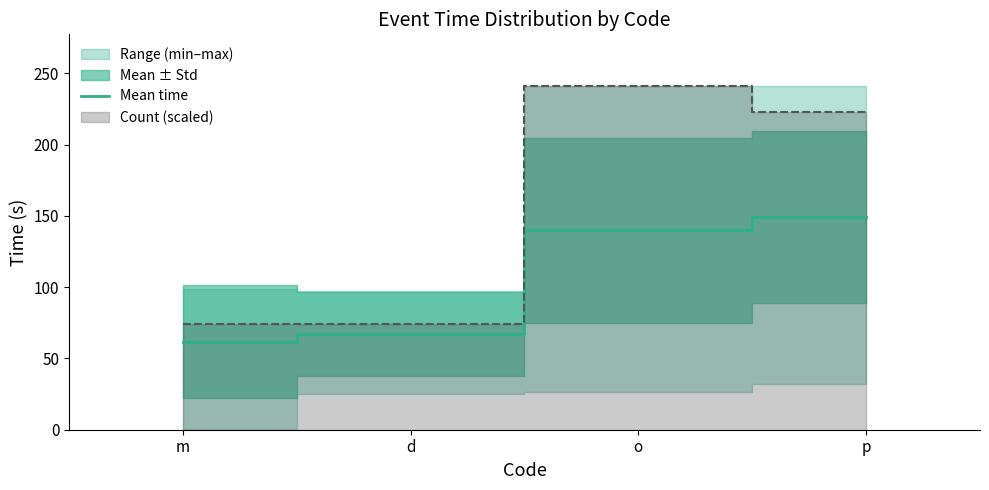

Approximately how many times larger is the value at d compared to m?

1.1